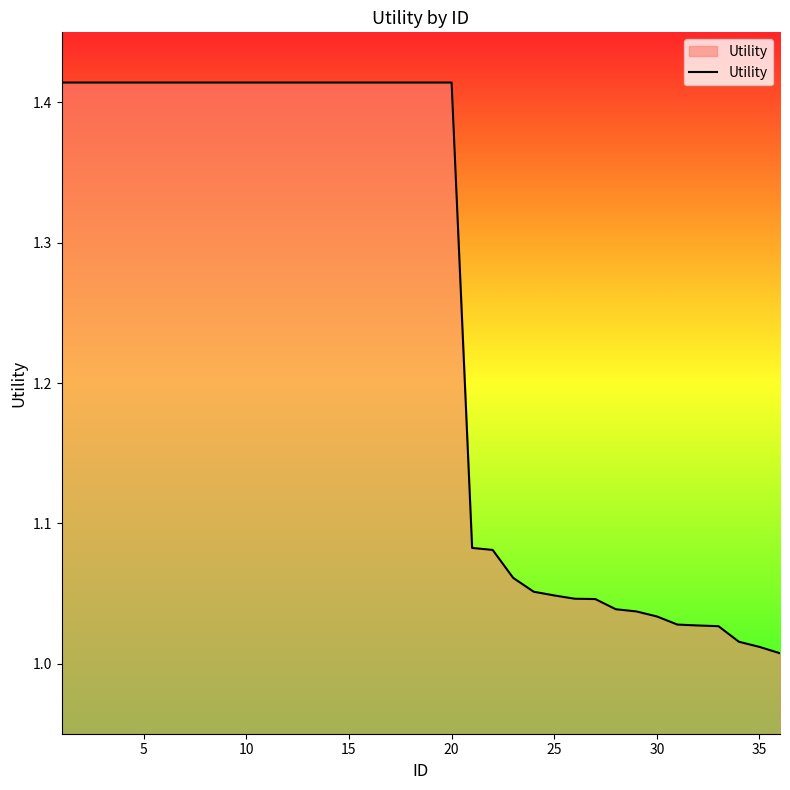

How many series are shown in this chart?

1